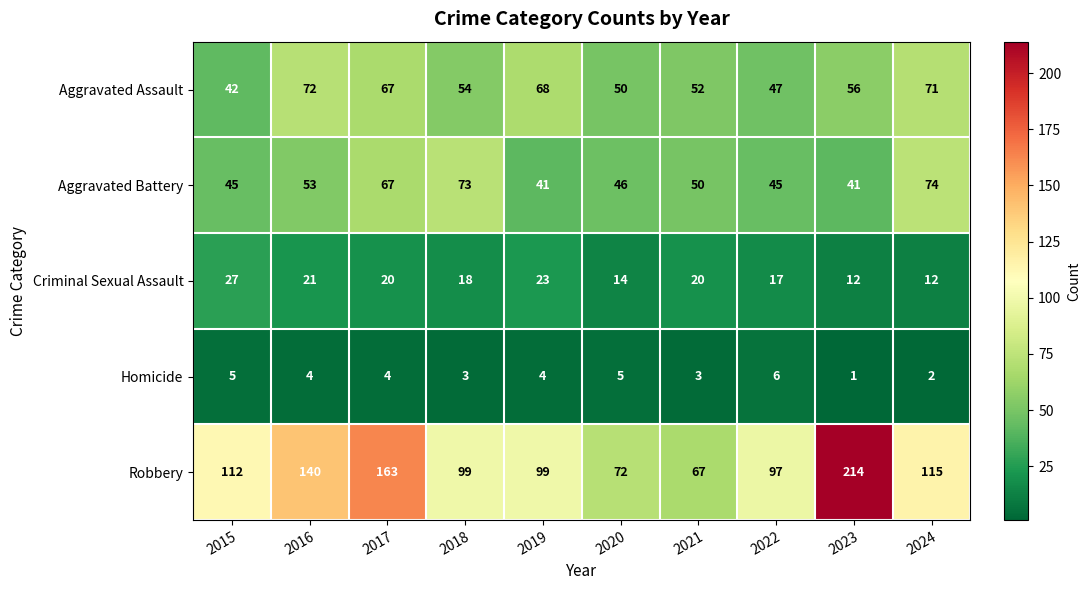

What is the average value of the Aggravated Battery series?

54